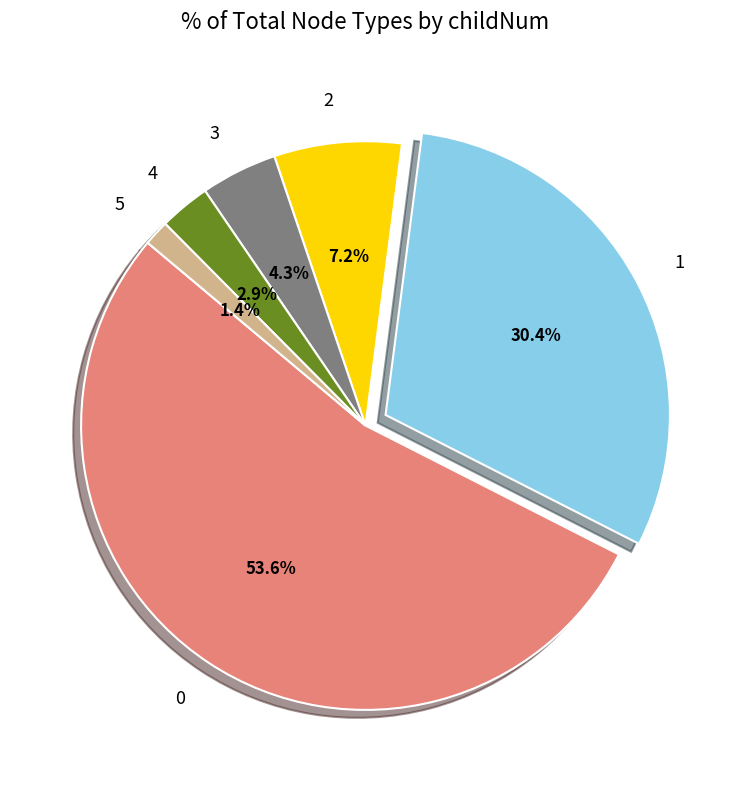

Approximately how many times larger is the value at 2 compared to 4?

2.5